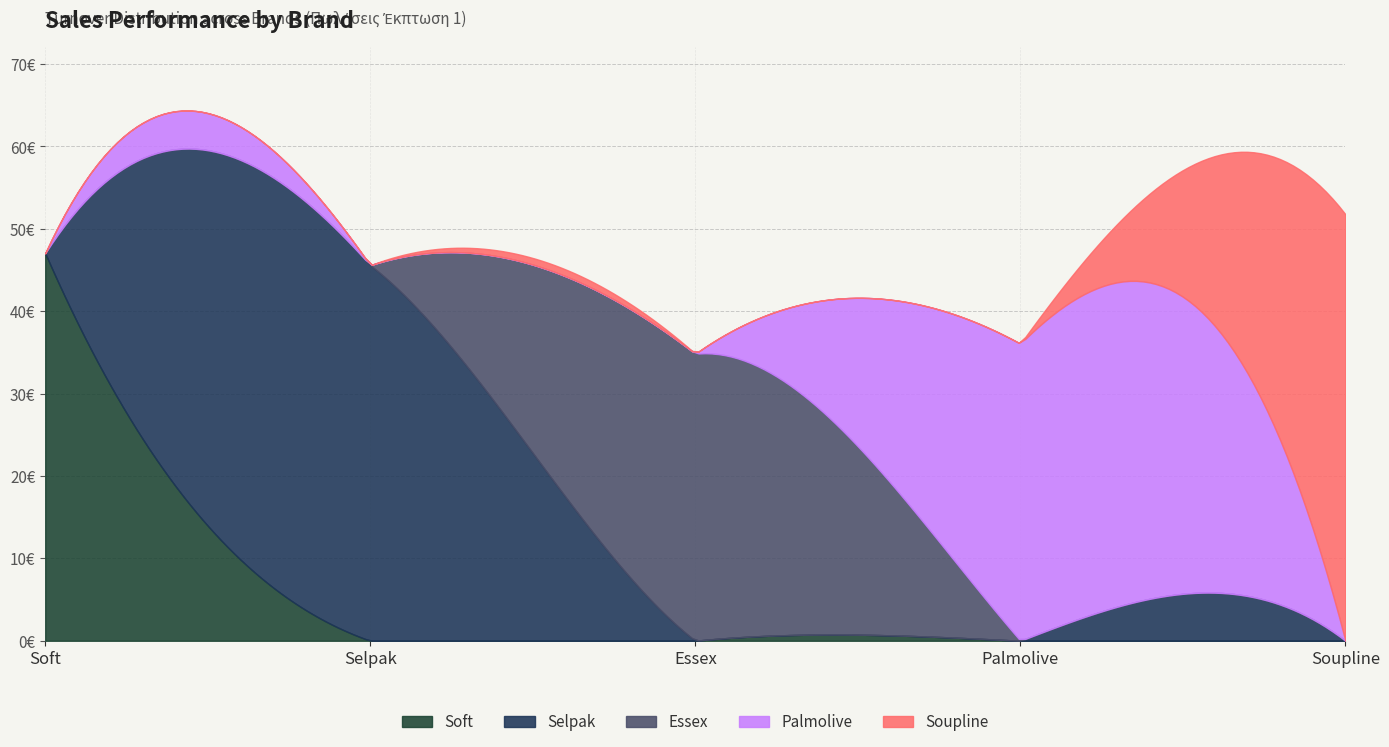

How many data points does each series have?

5